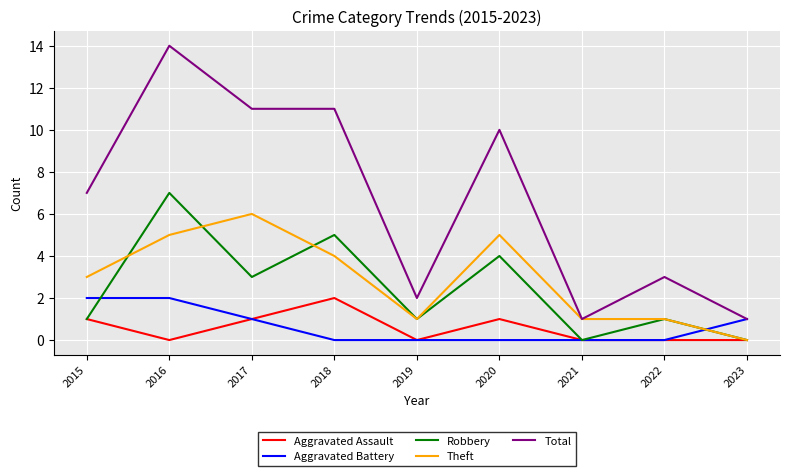

Which series has the largest range (max minus min)?

Total